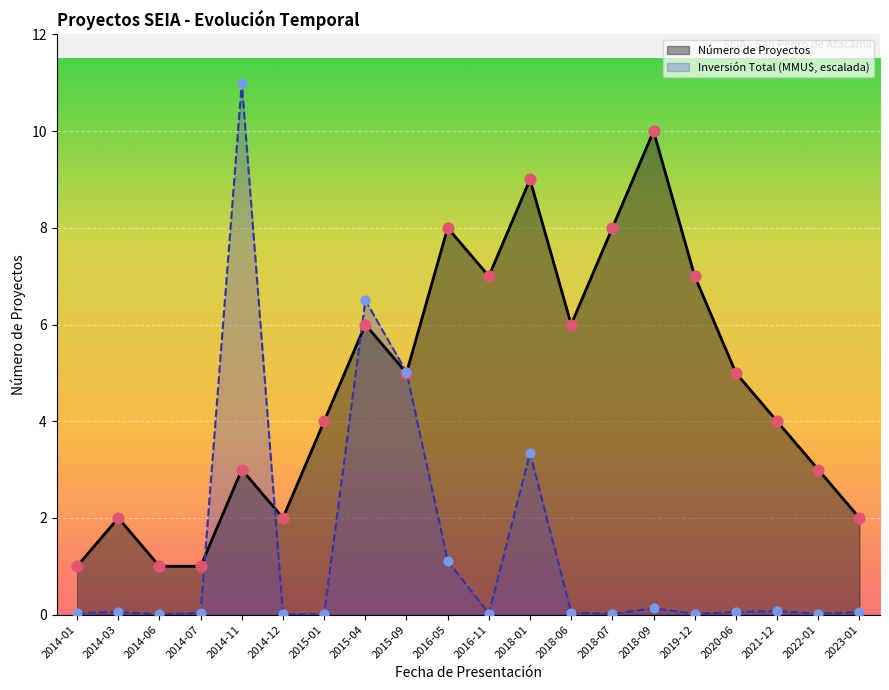

Which series reaches the minimum Y coordinate?

Inversión Total (MMU$)